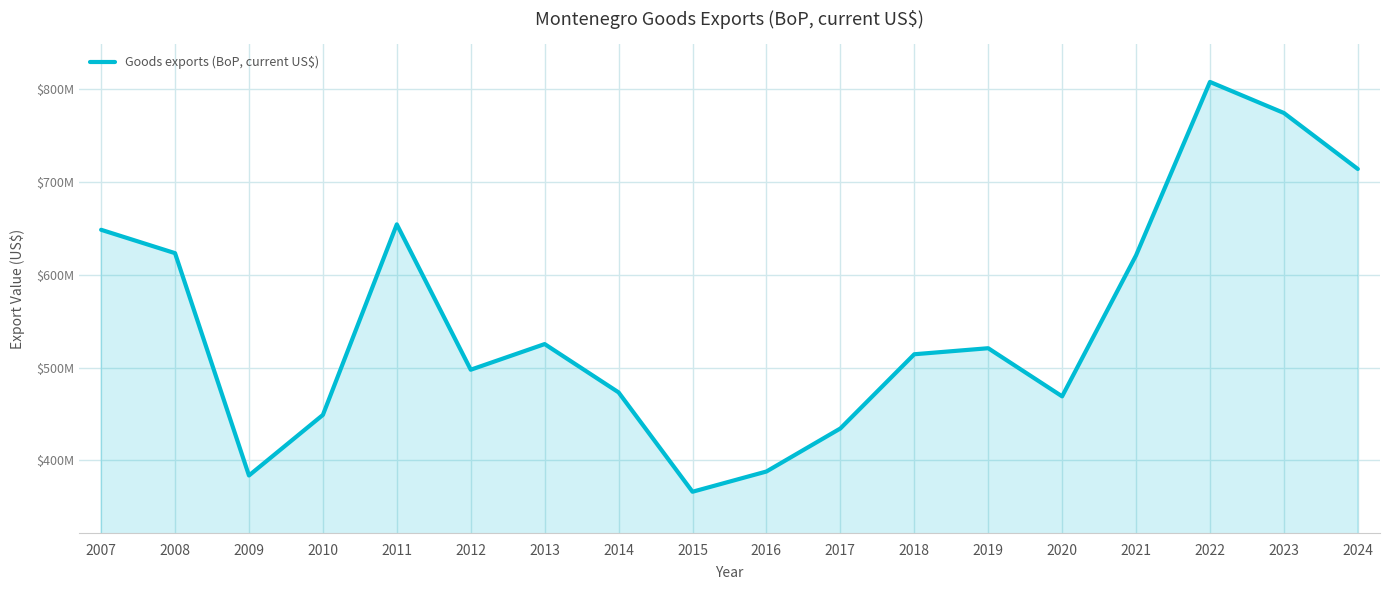

What is the change in value from 2009 to 2013?

+141530736.8